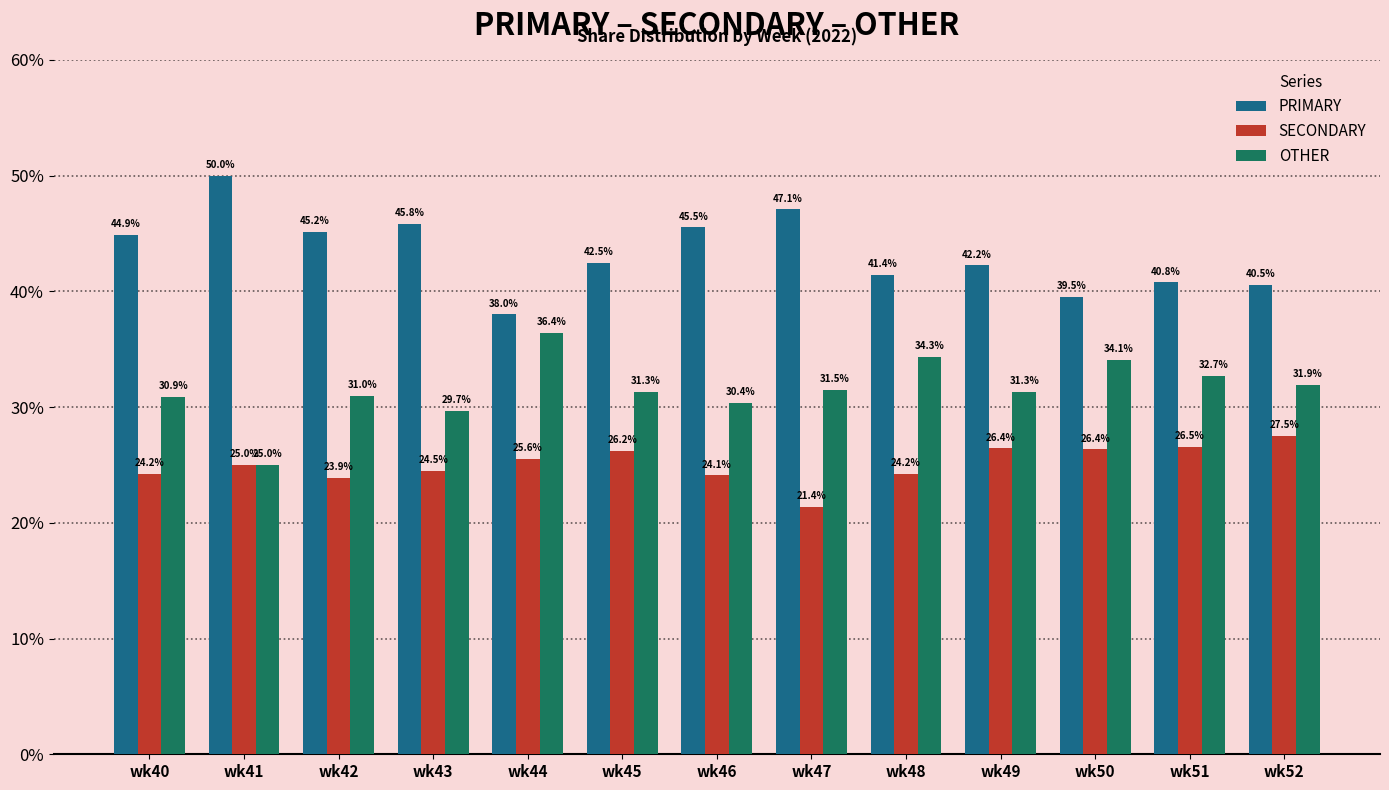

Rank the series by their average value, from lowest to highest.

SECONDARY, OTHER, PRIMARY